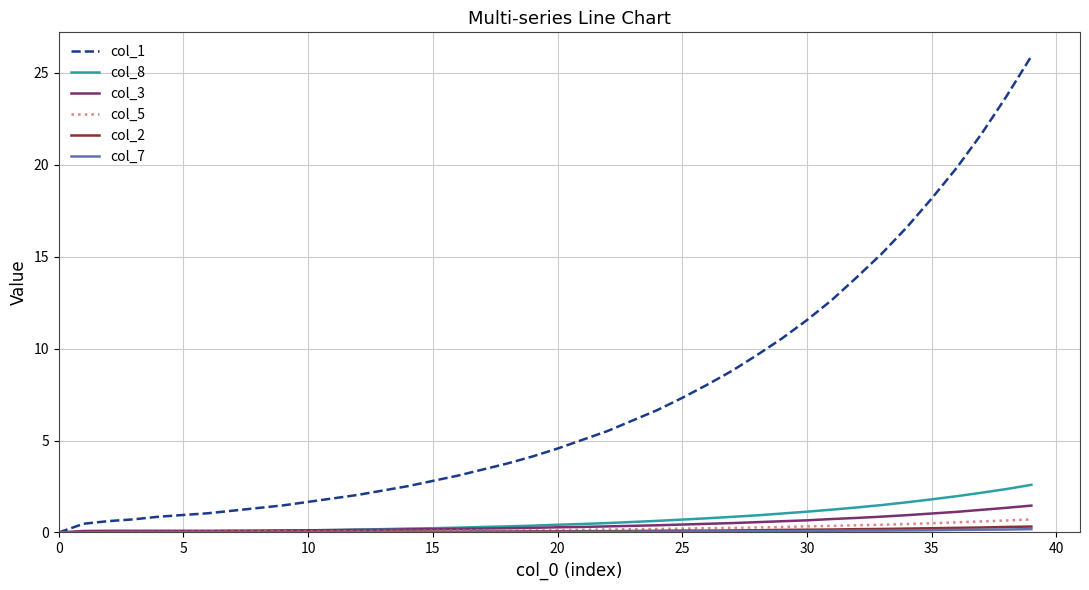

What is the maximum value shown in the chart?

25.9